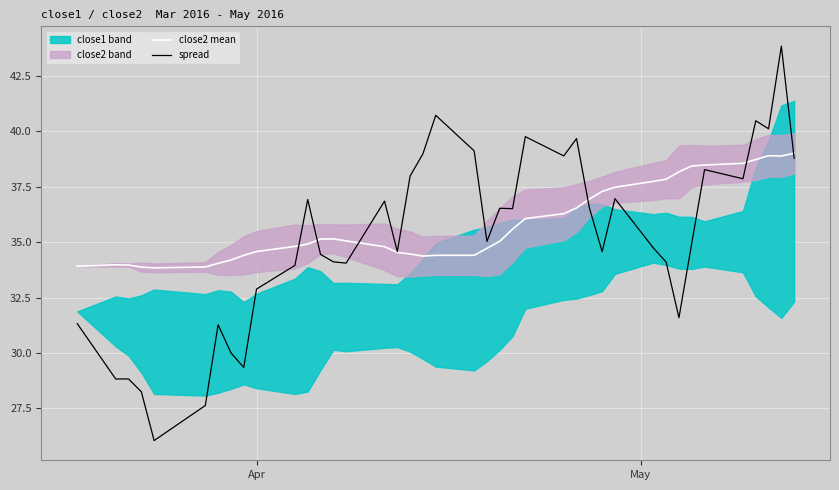

What is the maximum value shown in the chart?

43.8